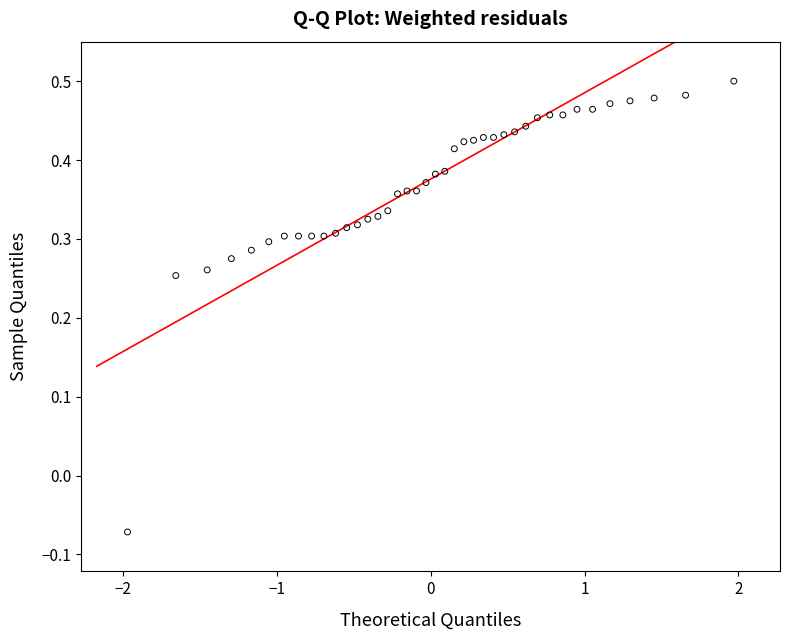

What is the range of Y values (max minus min)?

0.6